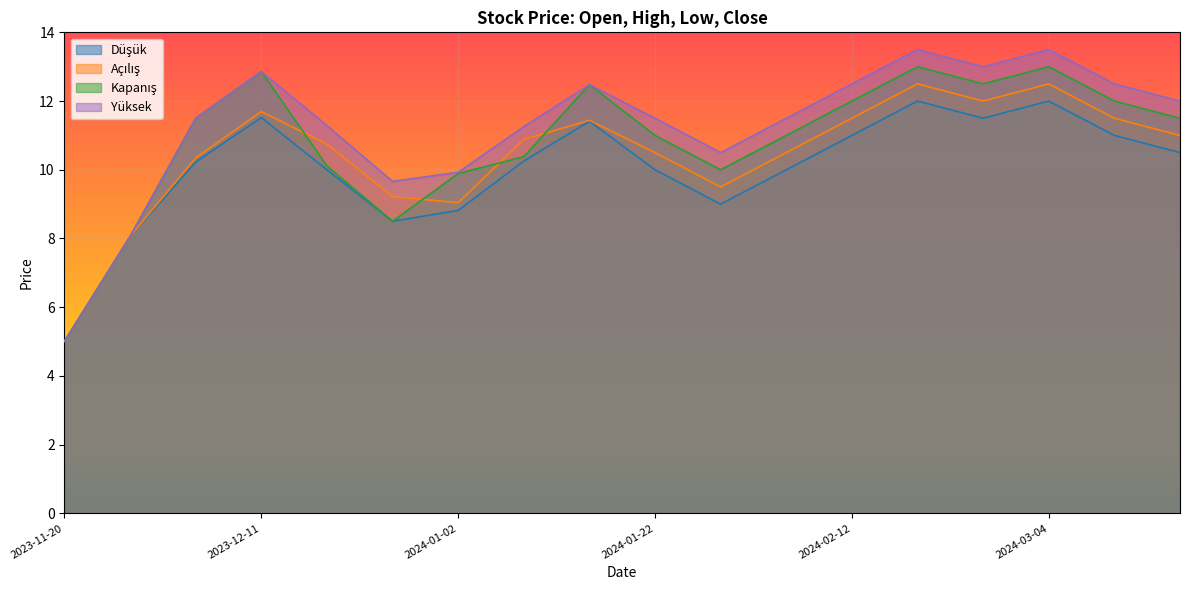

Where is the first local maximum for Kapanış?

2023-12-11